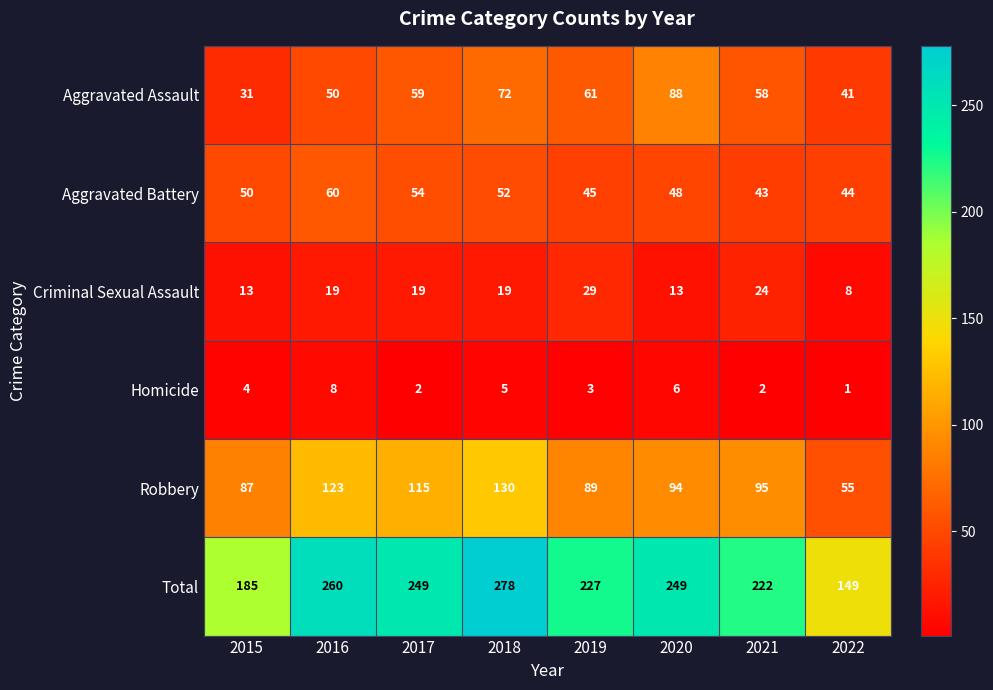

Which series has the largest range (max minus min)?

Total